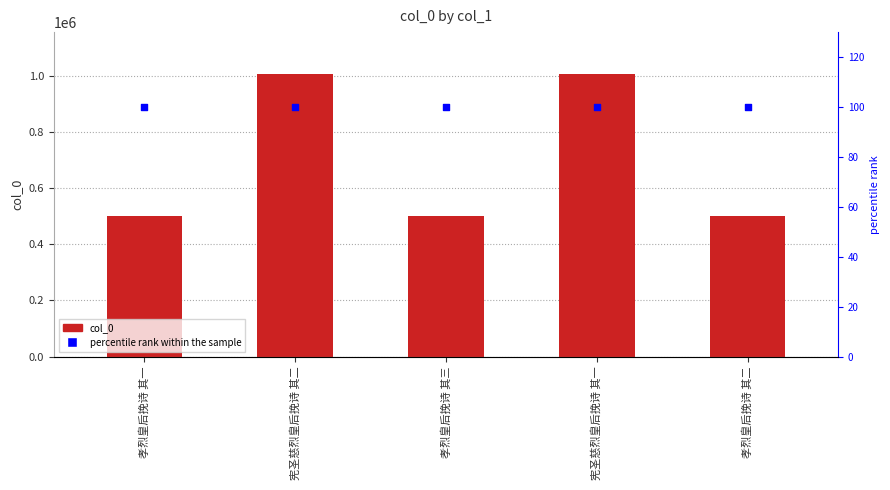

At which category is the sum across all series the highest?

宪圣慈烈皇后挽诗 其一